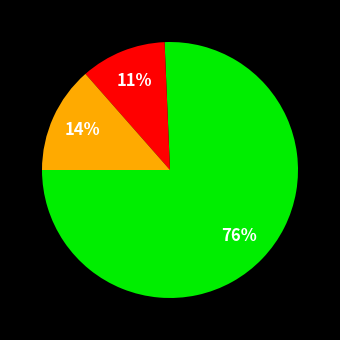

Is there any slice that represents more than half of the pie?

Yes